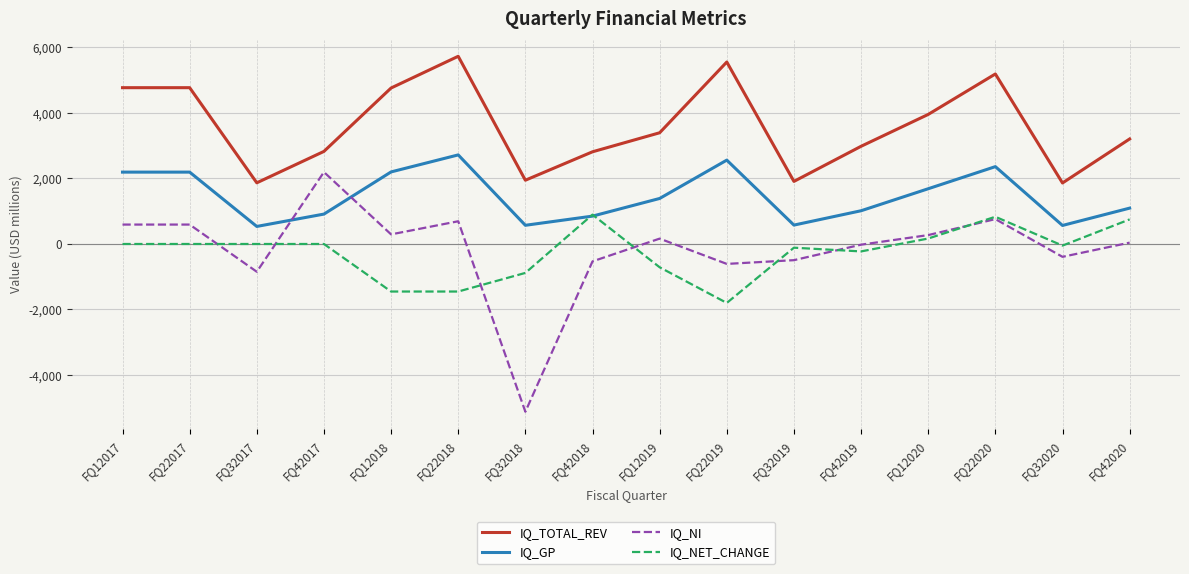

What are all the series names shown in the legend?

IQ_TOTAL_REV, IQ_GP, IQ_NI, IQ_NET_CHANGE